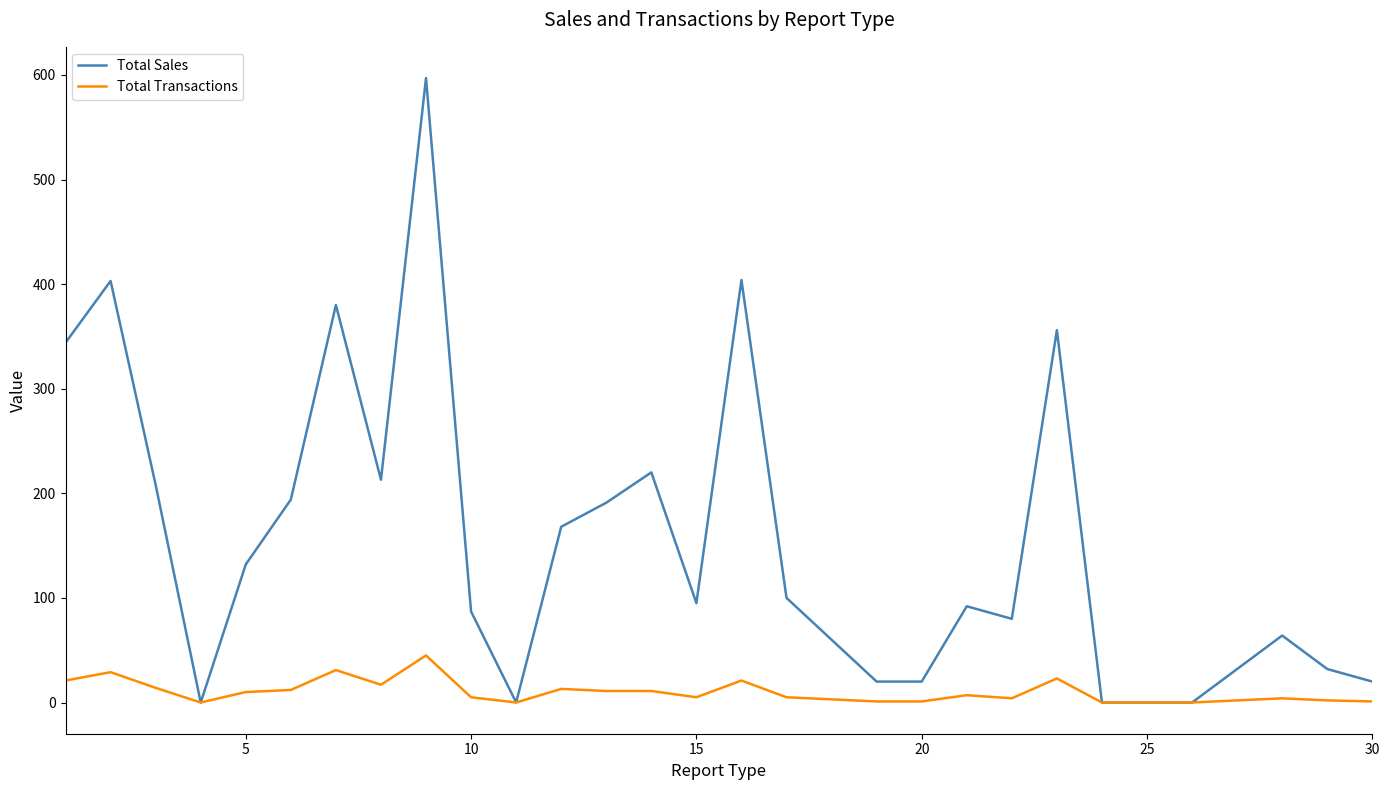

How many lines are shown in the chart?

2